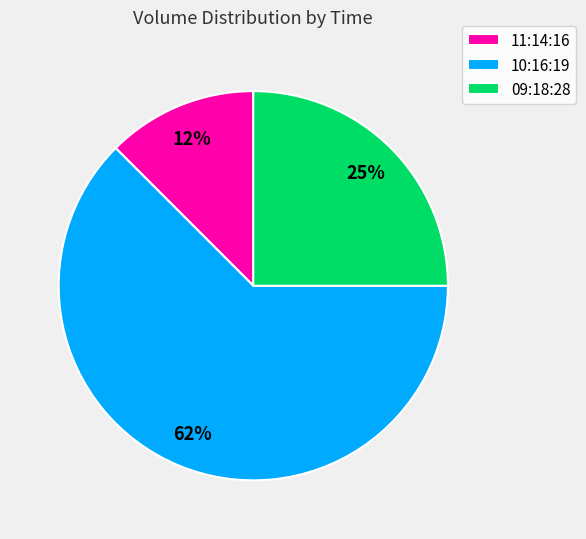

To the nearest percent, what portion does 09:18:28 represent?

25%